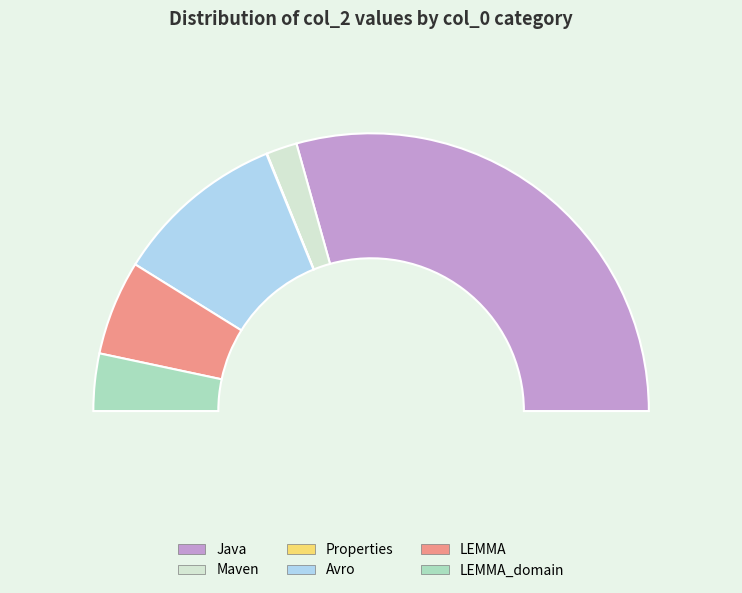

What is the largest slice in the pie chart?

Java